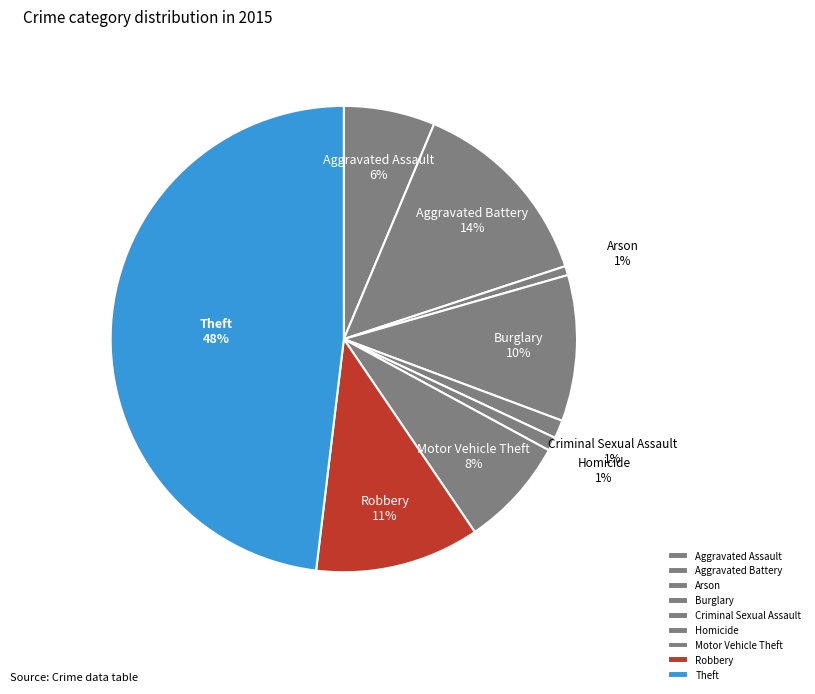

What is the ratio of the value at Criminal Sexual Assault to the value at Aggravated Assault?

0.2